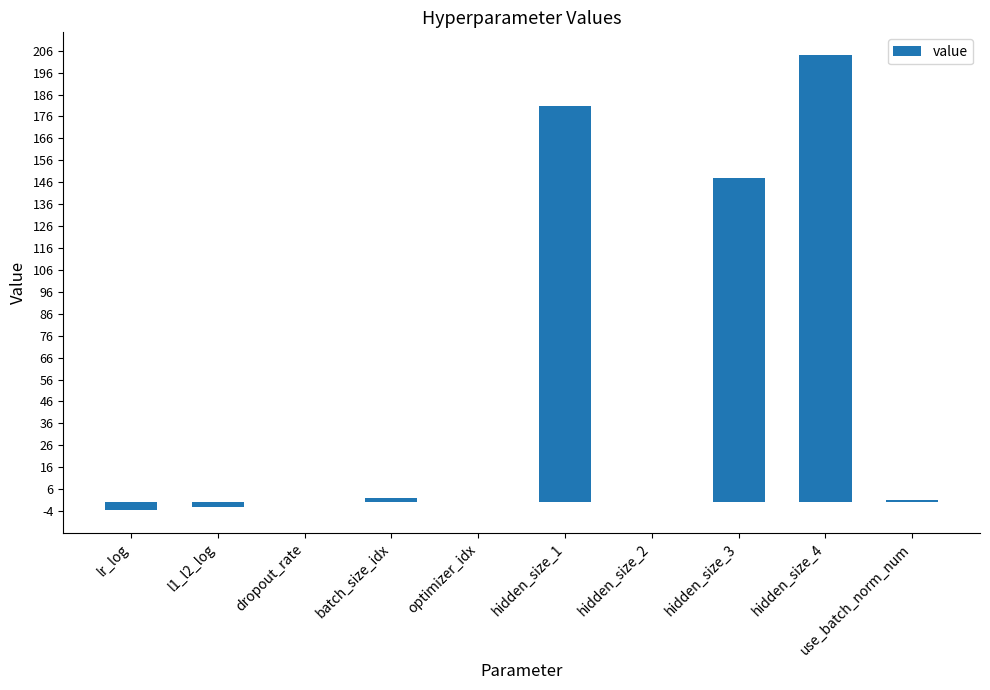

At which category does the chart reach its peak across all series?

hidden_size_4